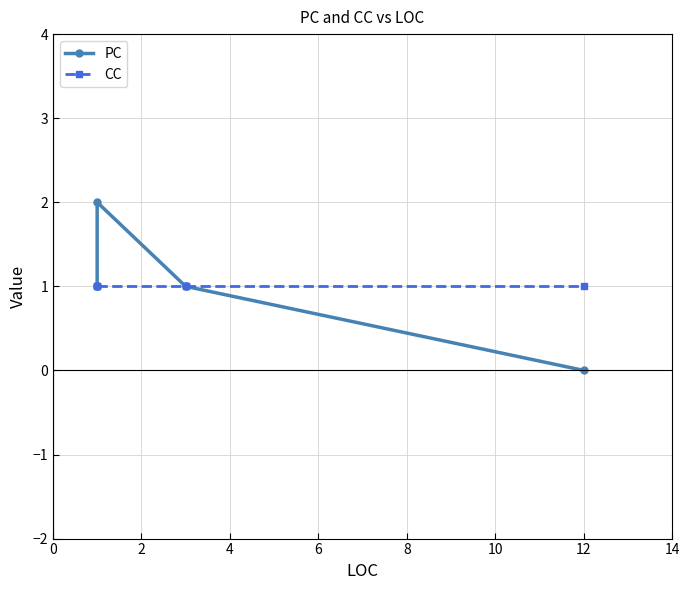

True or false: CC has more than 1 points higher than both neighbors.

False